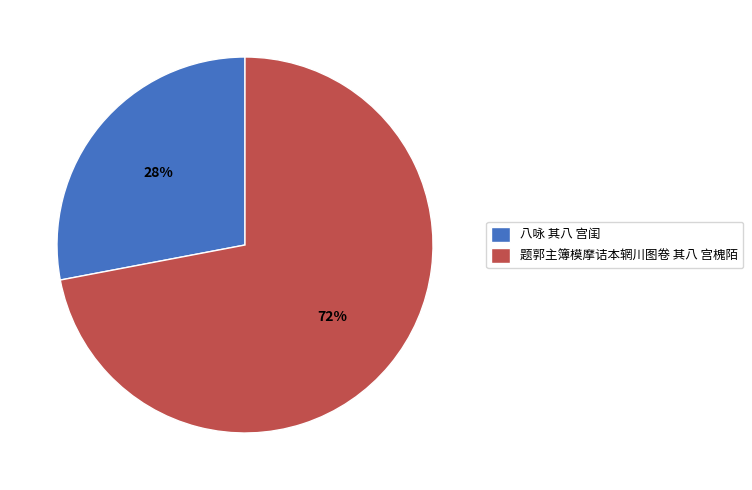

How many segments does this pie chart have?

2